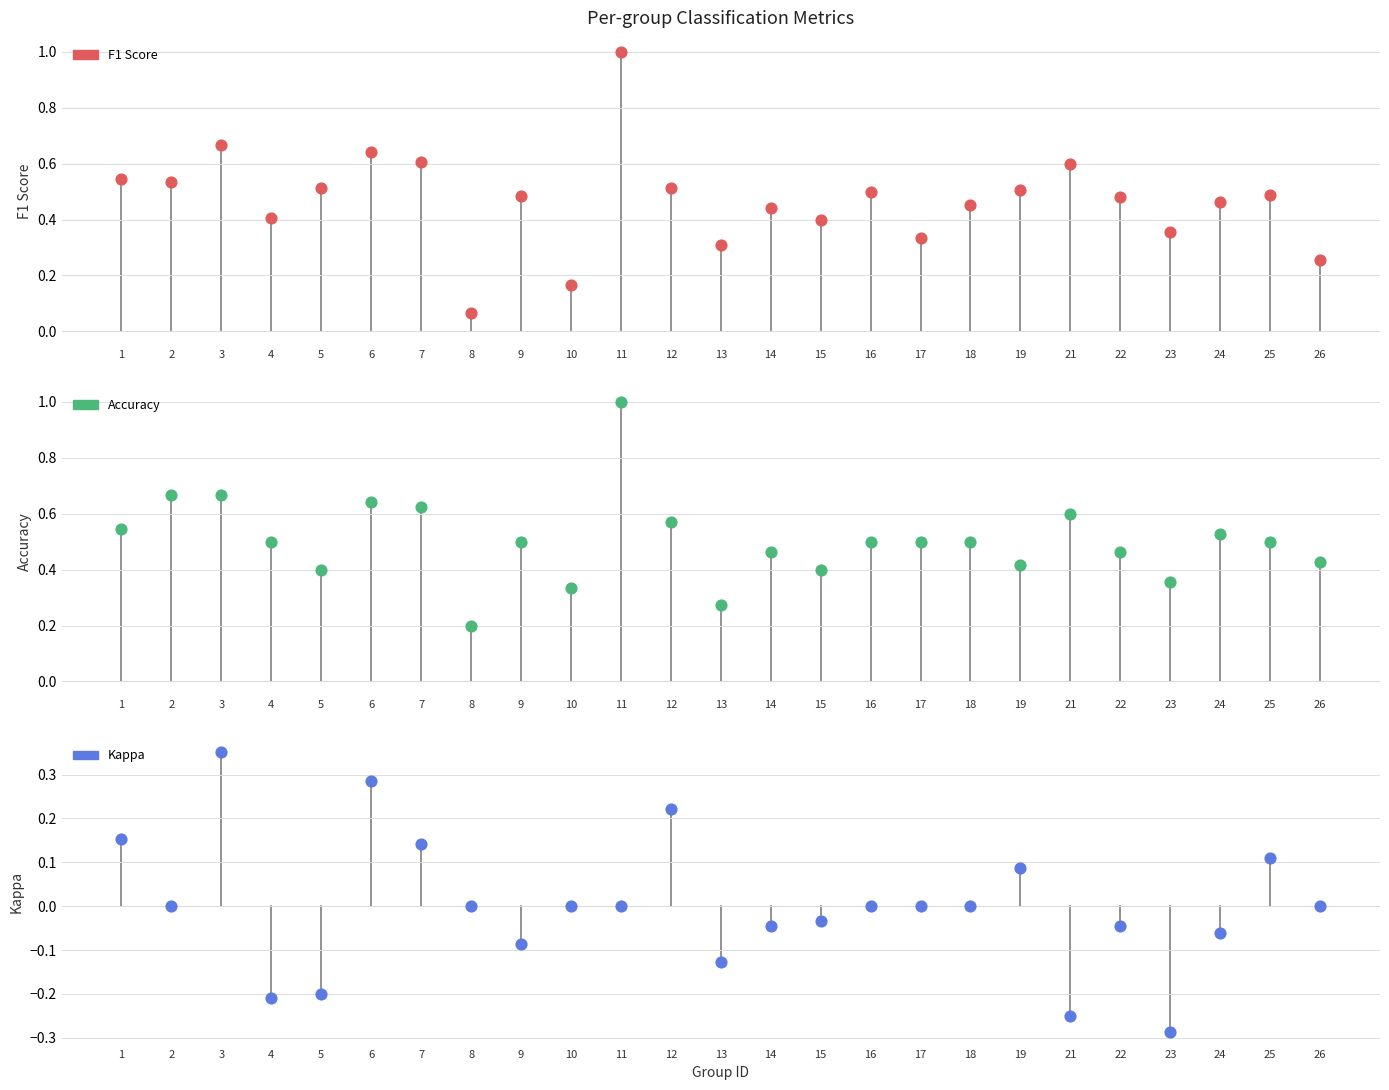

At how many categories does at least one series exceed 0?

25